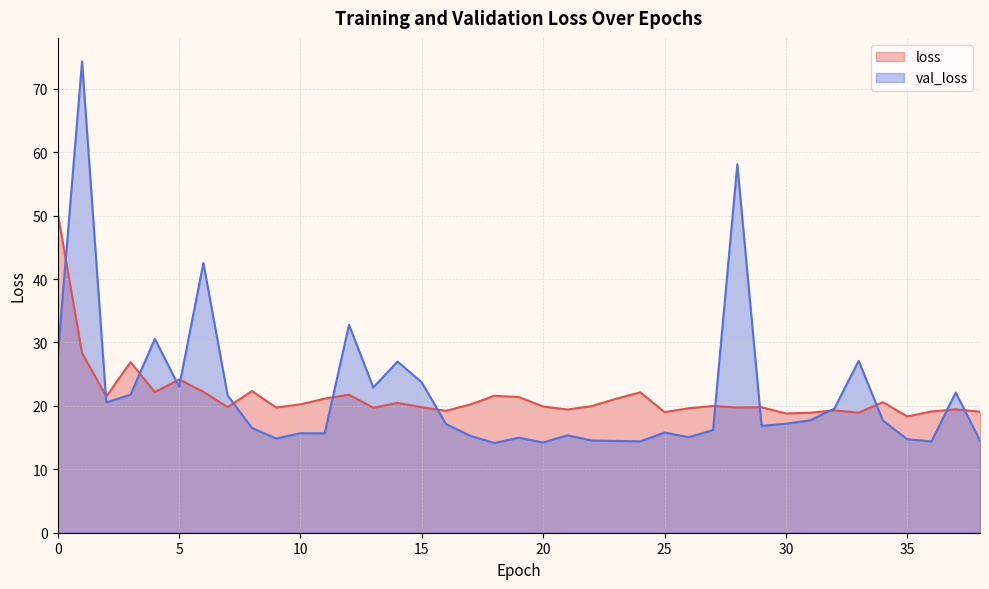

Between 19 and 7, which is larger?

19